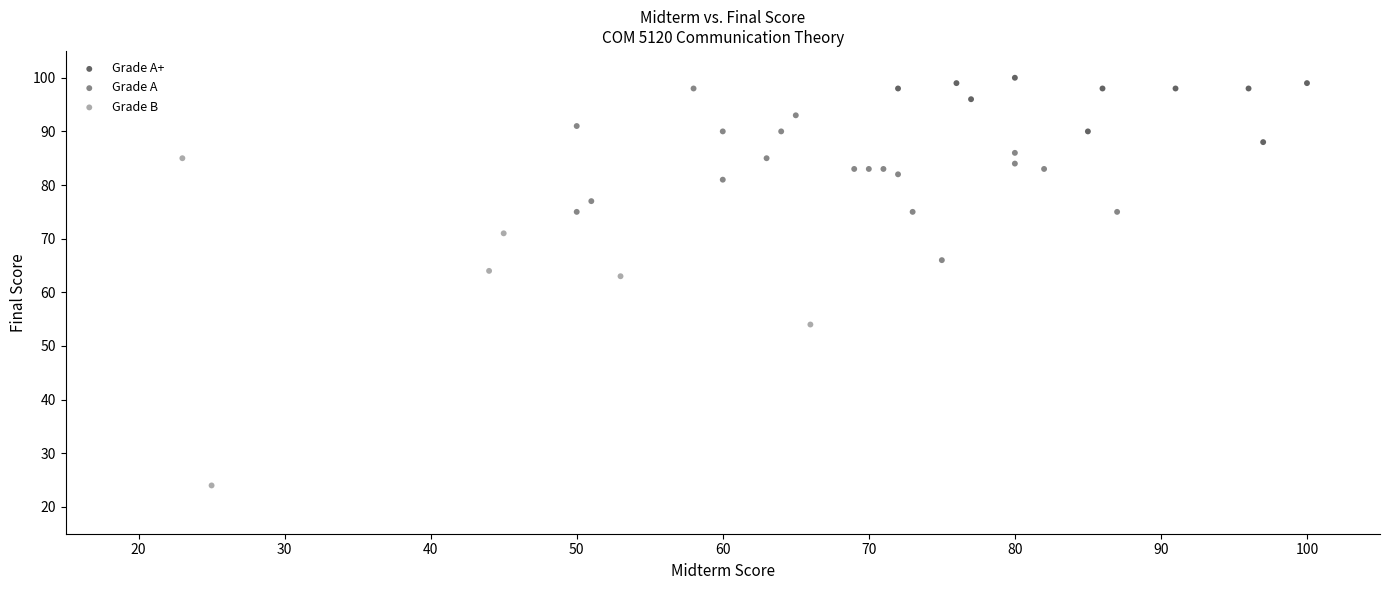

Which series reaches the minimum Y coordinate?

Grade B